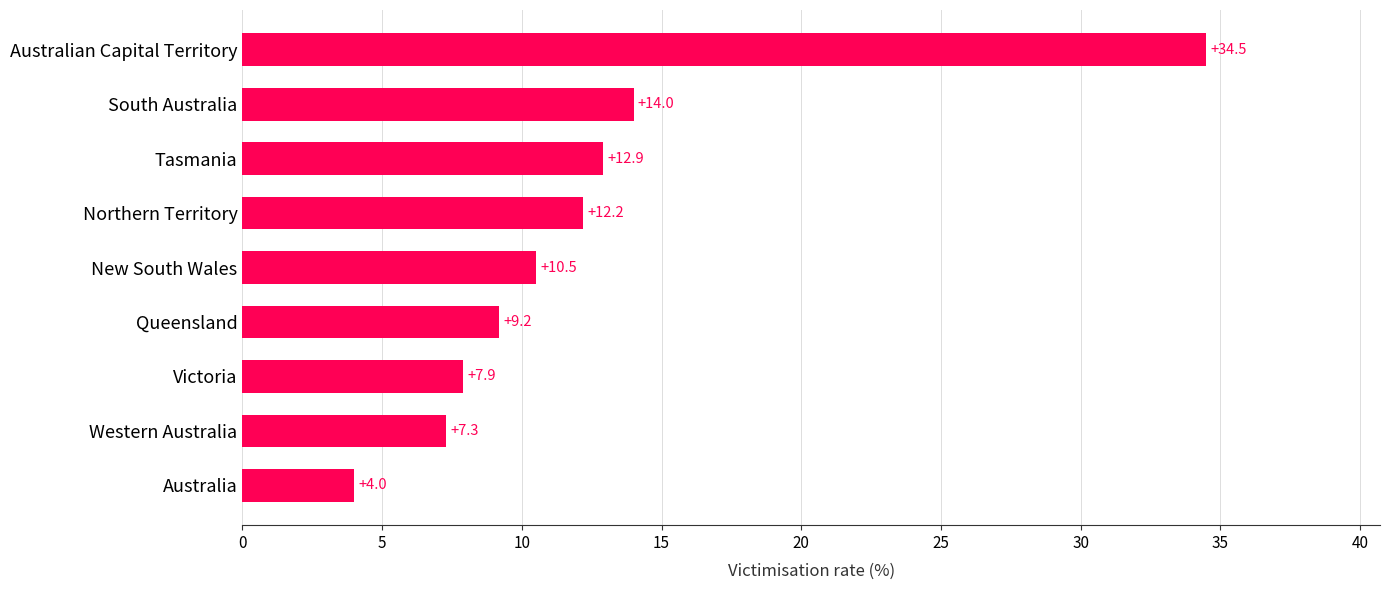

What is the change in value from Western Australia to Australian Capital Territory?

+27.2